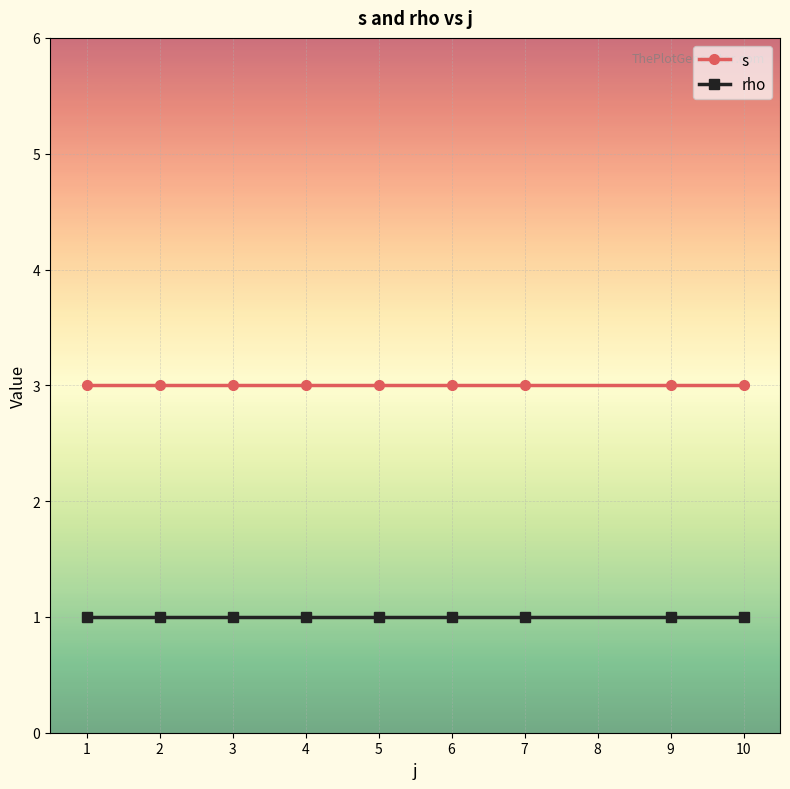

What is the average value of the rho series?

1